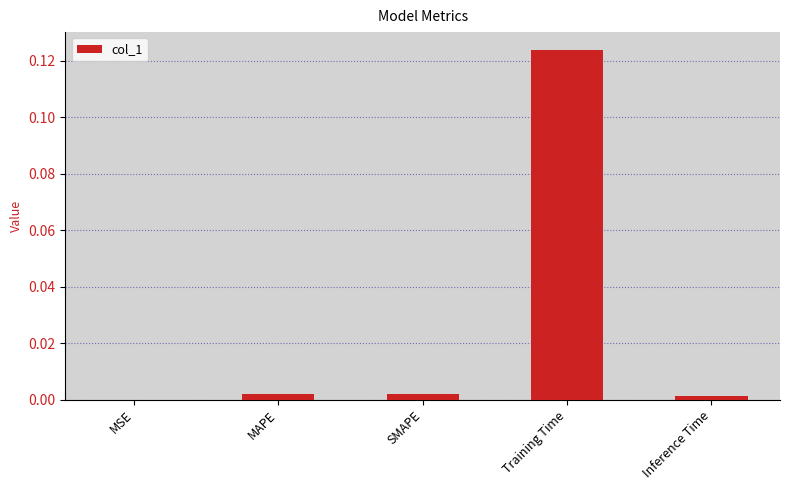

Which label corresponds to the largest value in the chart?

Training Time